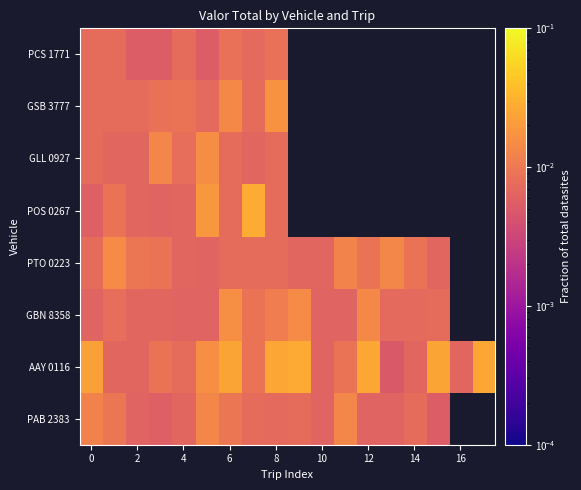

Is it true that PAB 2383 equals 0.0 at 6?

False